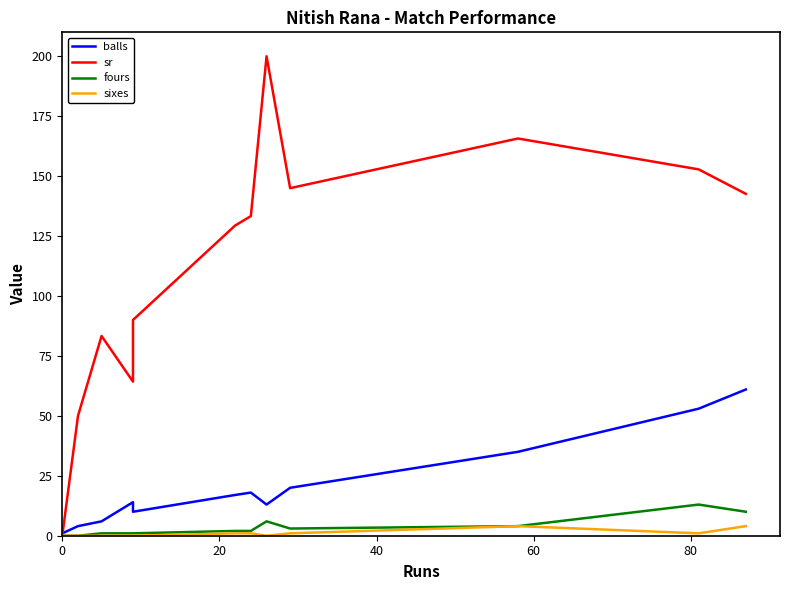

Reading left to right, extract all data points from this chart.

balls: 1.0	1.0	1.0	4.0	6.0	14.0	10.0	17.0	18.0	13.0	20.0	35.0	53.0	61.0
sr: 0.0	0.0	0.0	50.0	83.3	64.3	90.0	129.4	133.3	200.0	145.0	165.7	152.8	142.6
fours: 0.0	0.0	0.0	0.0	1.0	1.0	1.0	2.0	2.0	6.0	3.0	4.0	13.0	10.0
sixes: 0.0	0.0	0.0	0.0	0.0	0.0	0.0	1.0	1.0	0.0	1.0	4.0	1.0	4.0